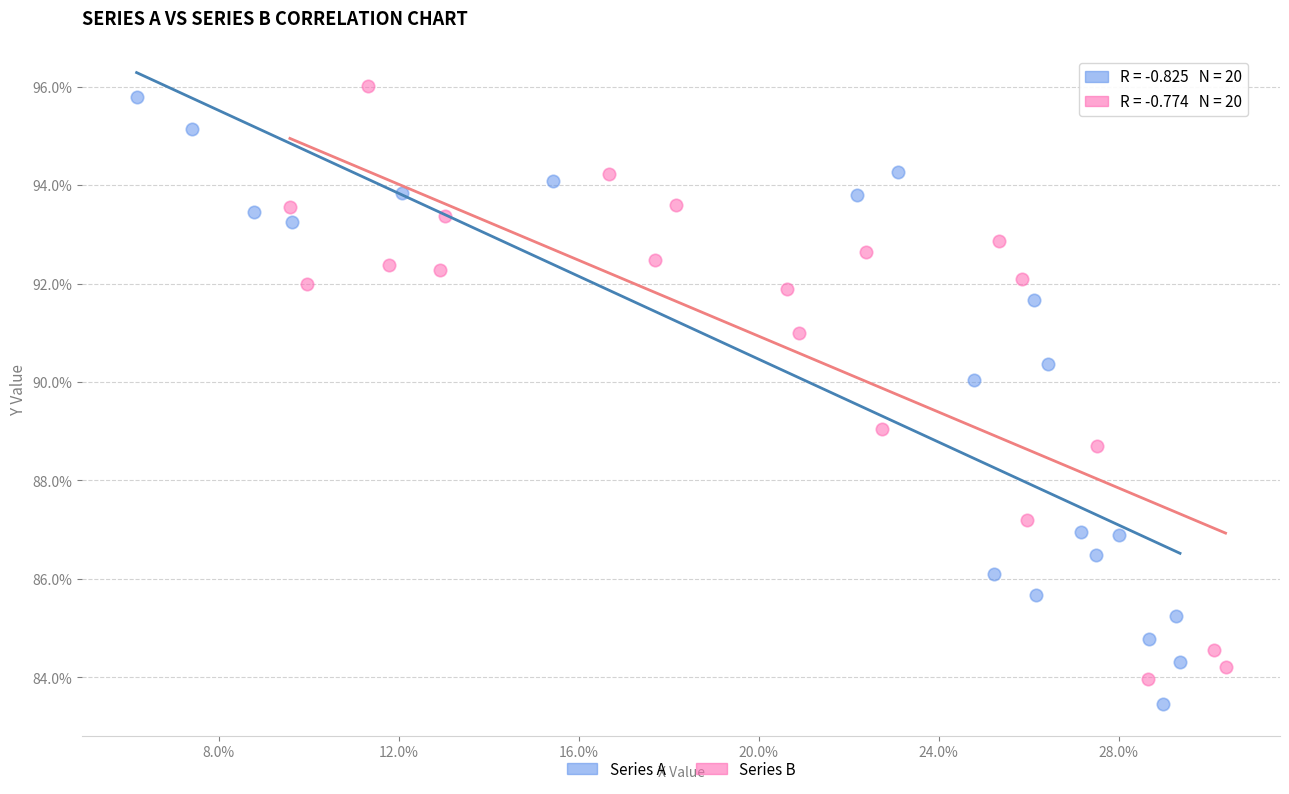

What are all the series names shown in the legend?

Series A, Series B